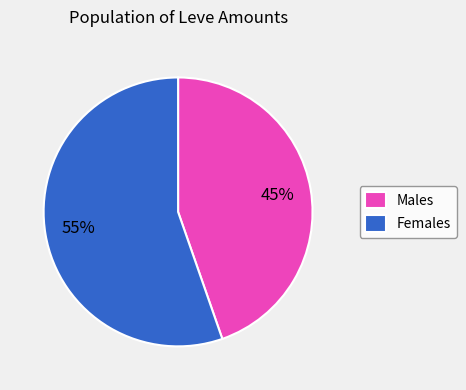

To the nearest percent, what portion does Males represent?

45%